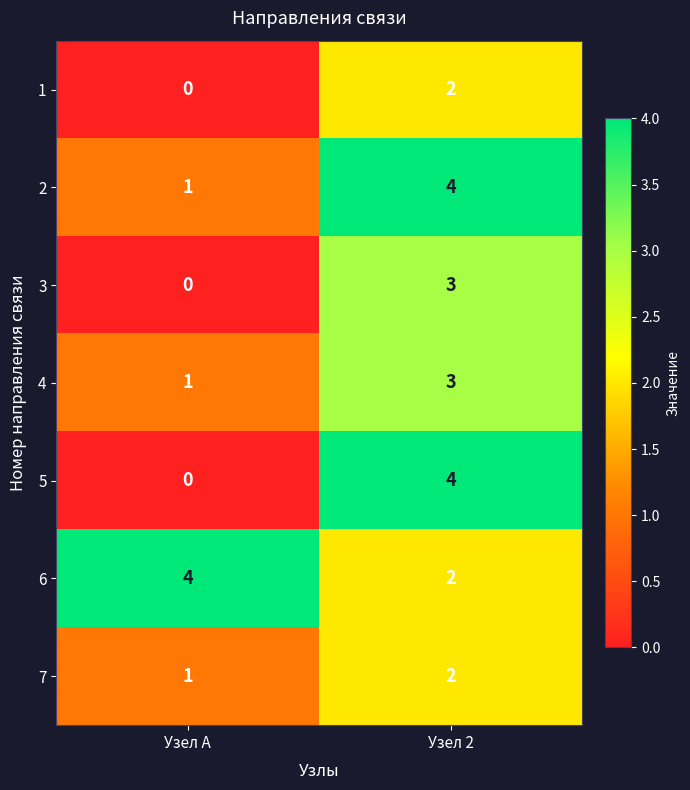

Reading left to right, extract all data points from this chart.

1: 0	2
2: 1	4
3: 0	3
4: 1	3
5: 0	4
6: 4	2
7: 1	2